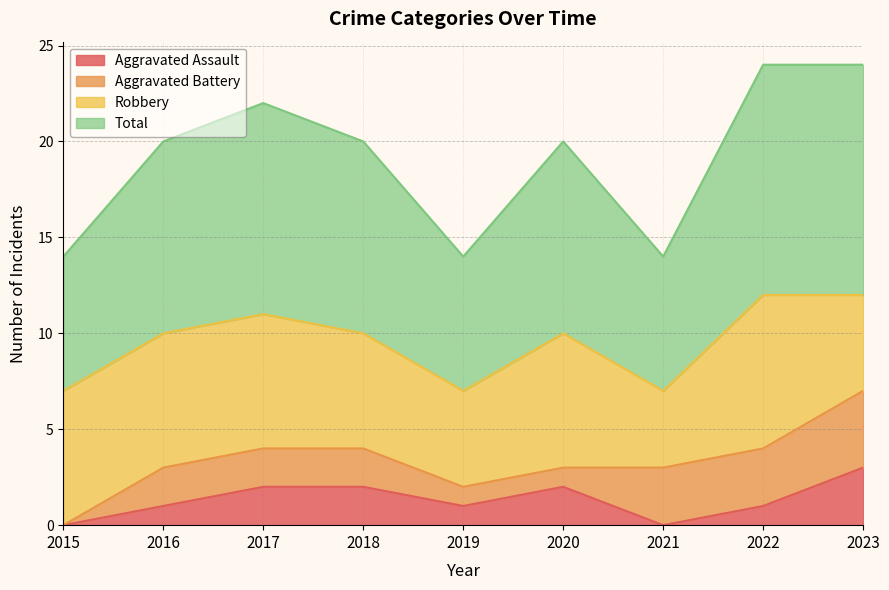

What is the sum of the Aggravated Assault values at 2020 and 2016?

3